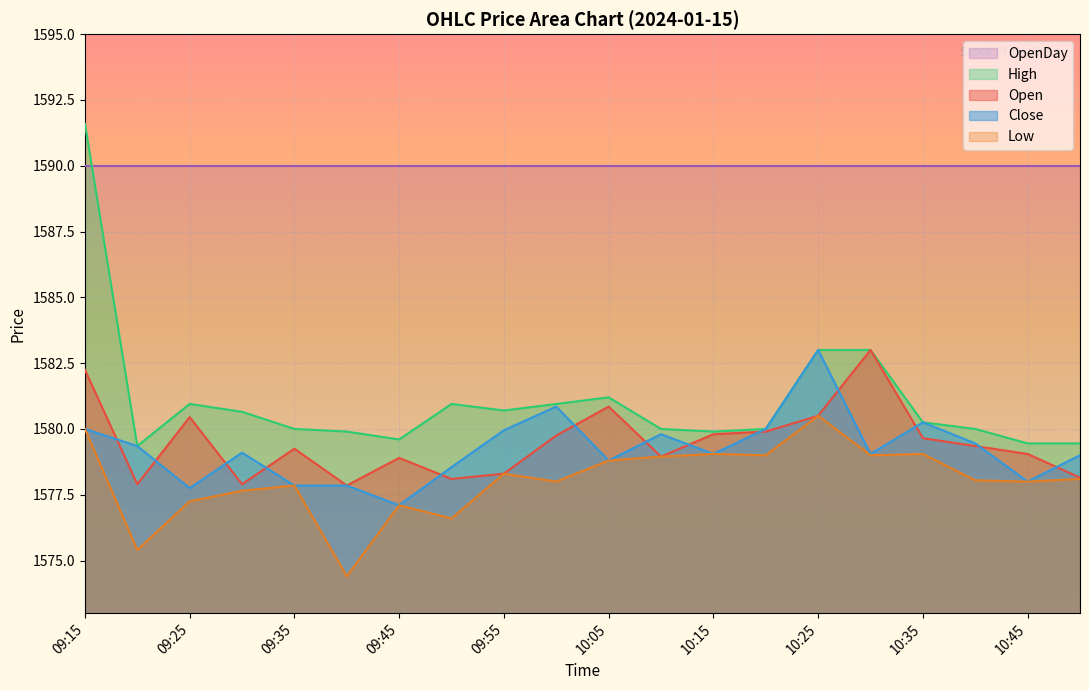

How many interior local valleys does the Open series have?

5